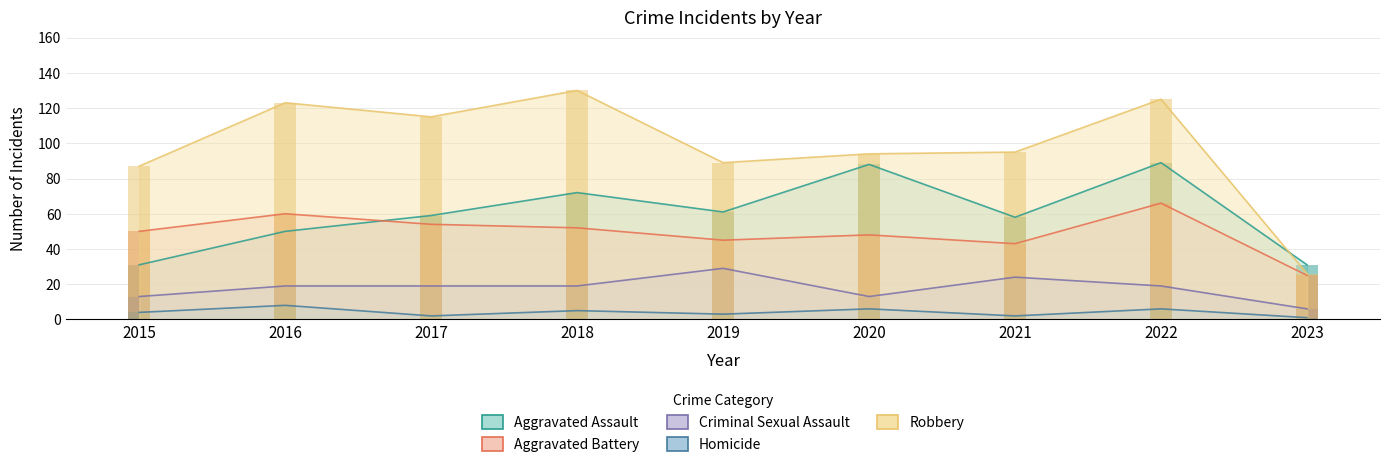

Which series has the largest total across all categories?

Robbery